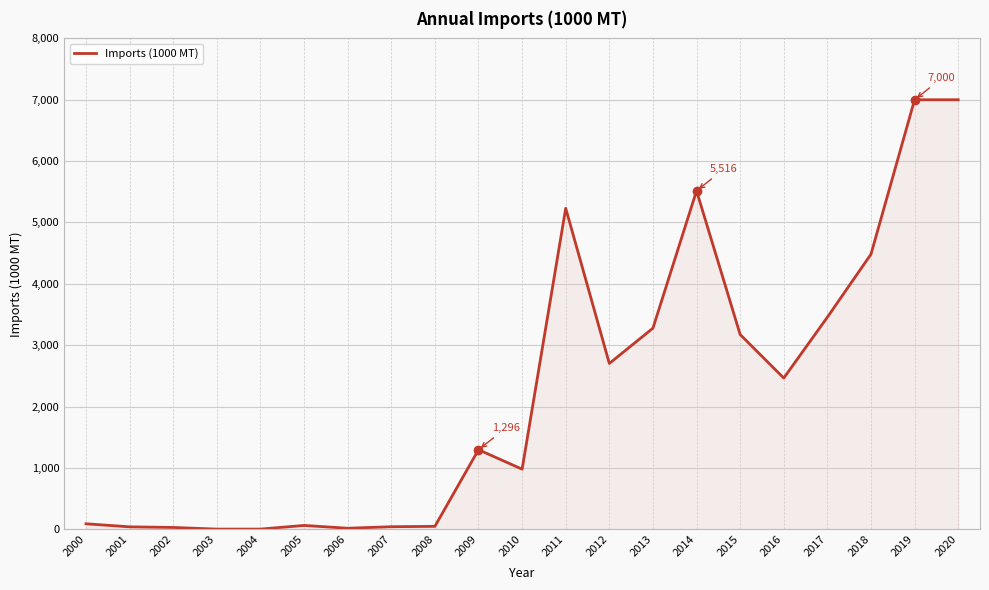

What is the greatest value displayed?

7000